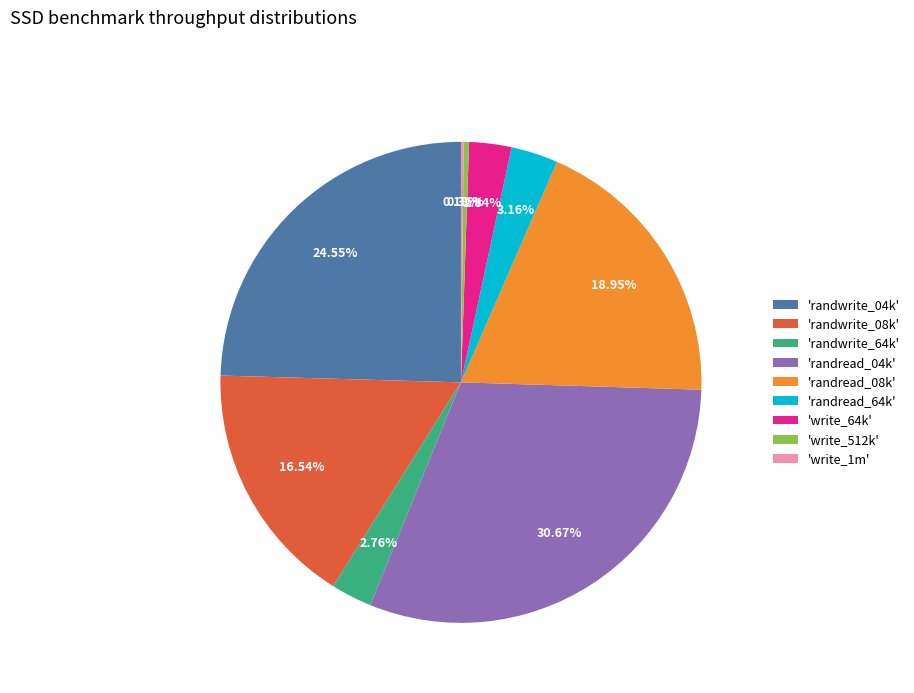

Does 'randwrite_08k' represent more than half of the total?

No